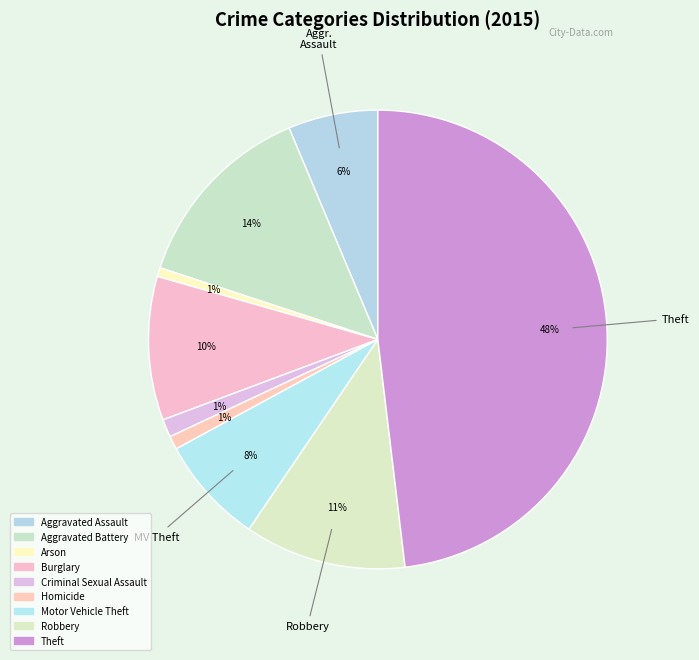

How many segments does this pie chart have?

9